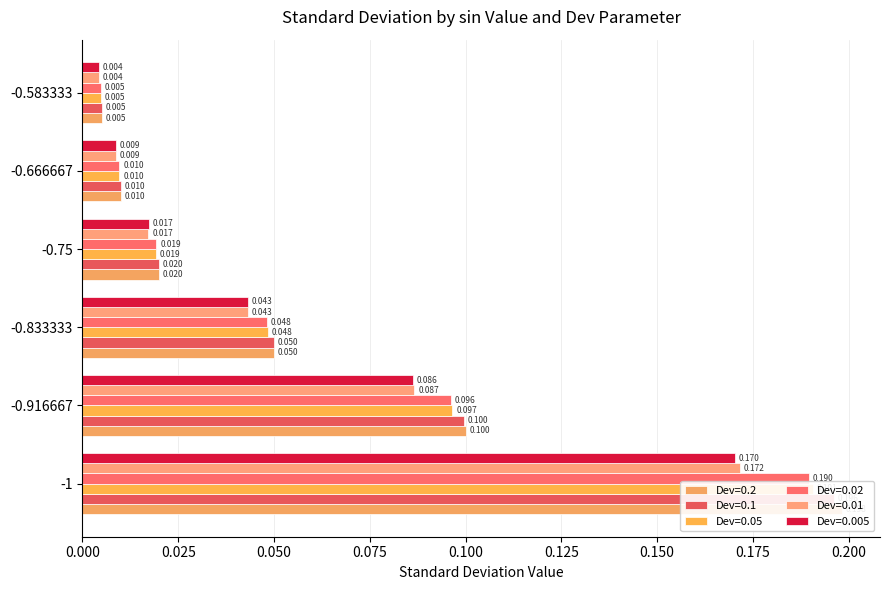

Is it true that Dev=0.05 equals 0.0 at -0.666667?

True